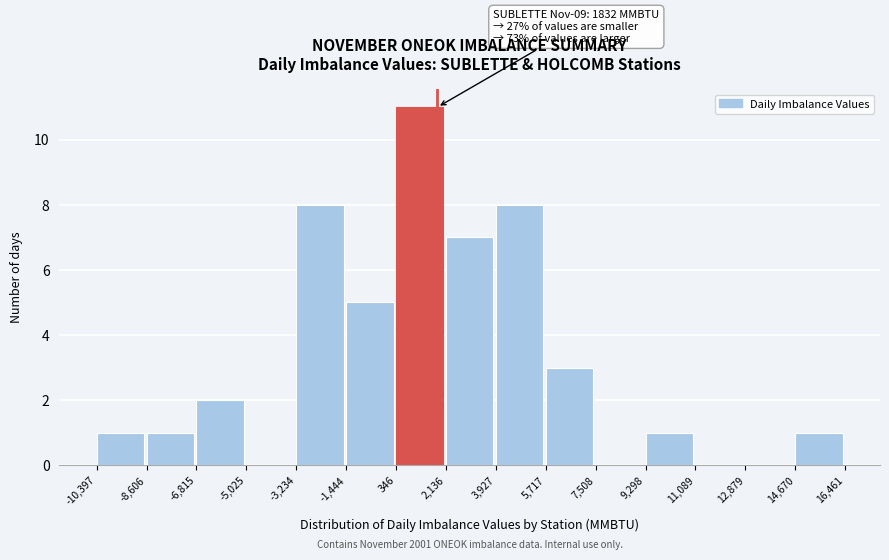

Over which range of the x-axis is the bar tallest?

346 to 2,136